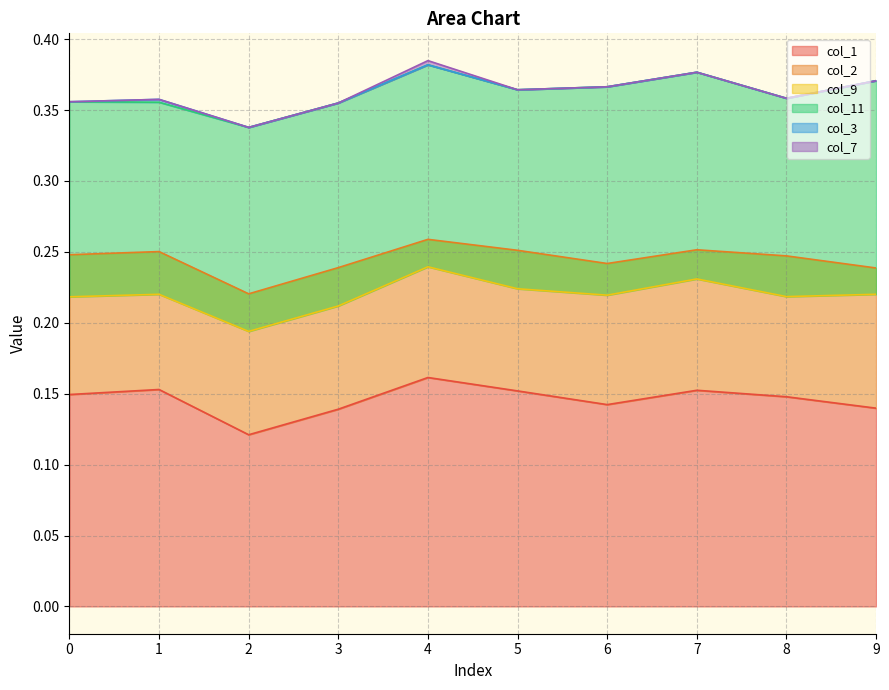

At which category does the chart reach its minimum across all series?

1